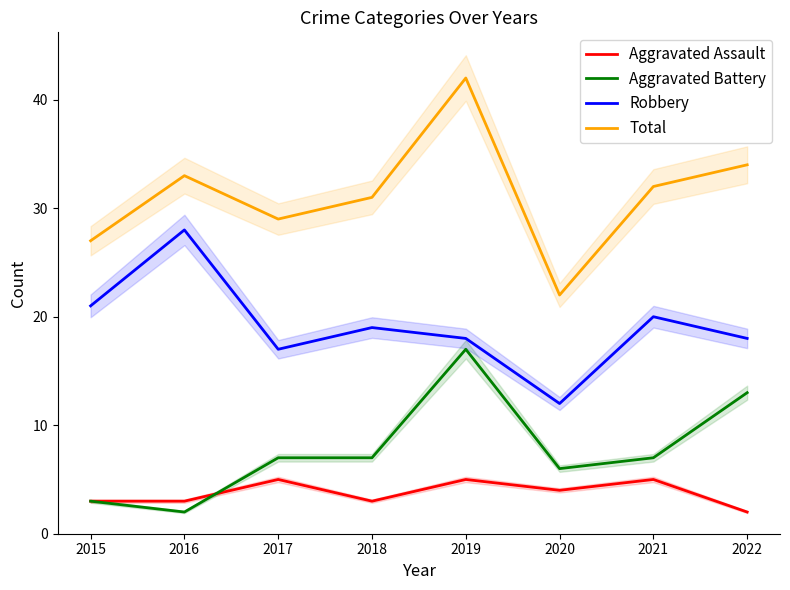

The value of Aggravated Battery at 2017 is 4. True or false?

False